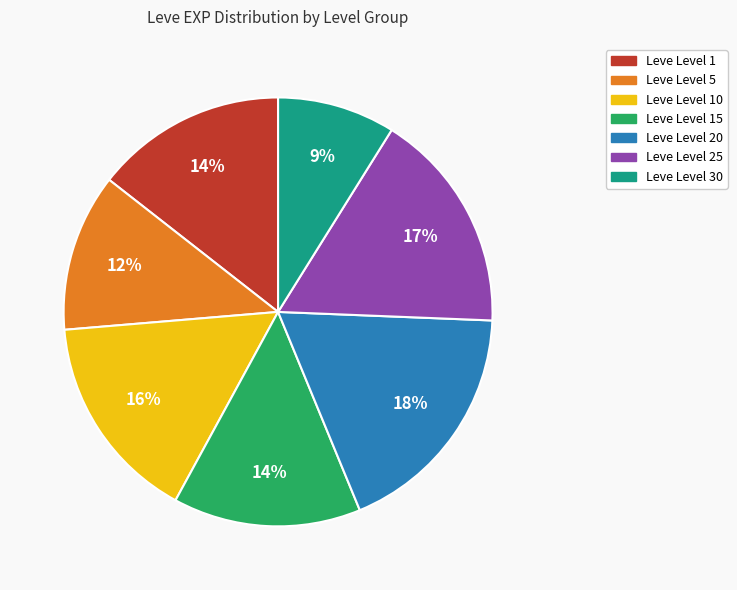

Does any single category account for the majority?

No